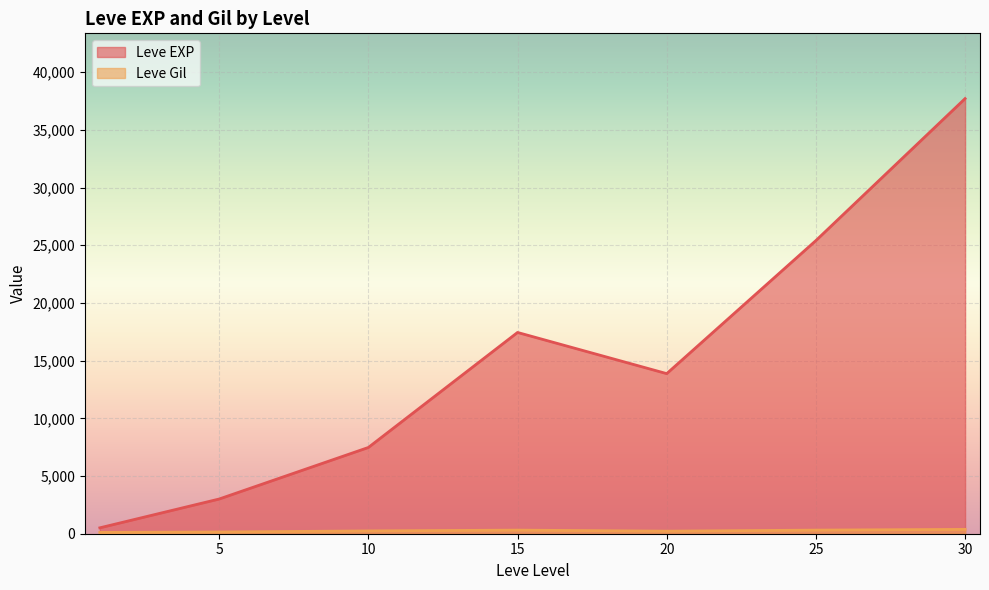

Where is the first local minimum for Leve EXP?

20